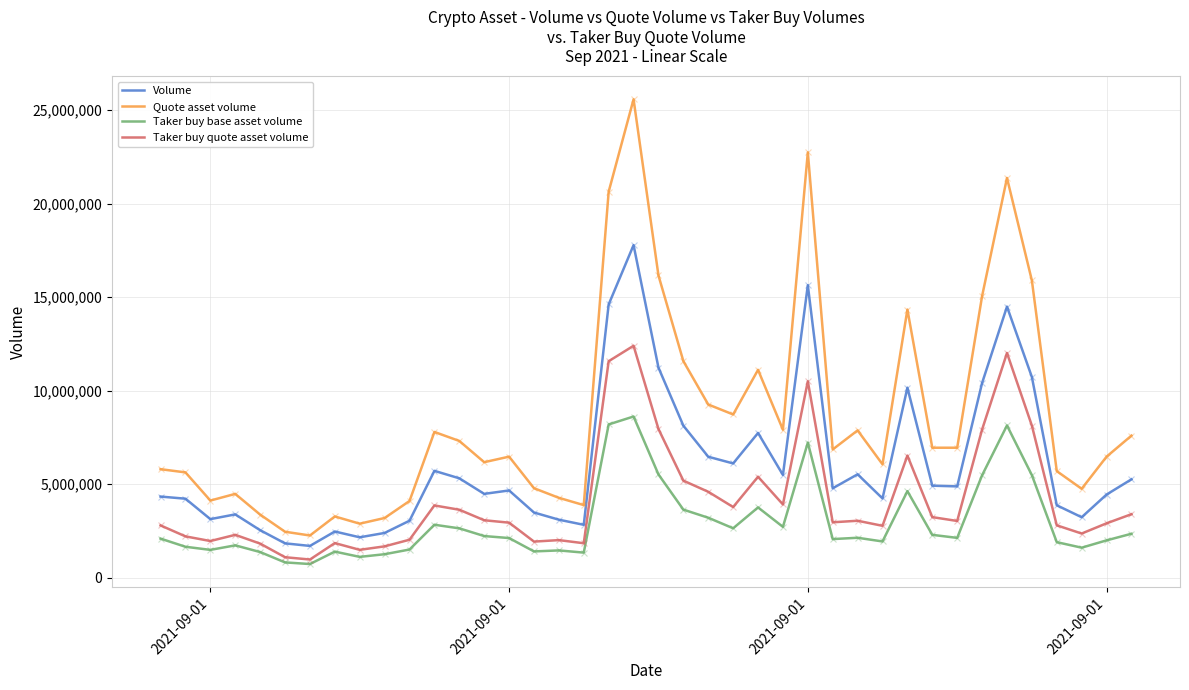

Which series has the largest total across all categories?

Quote asset volume